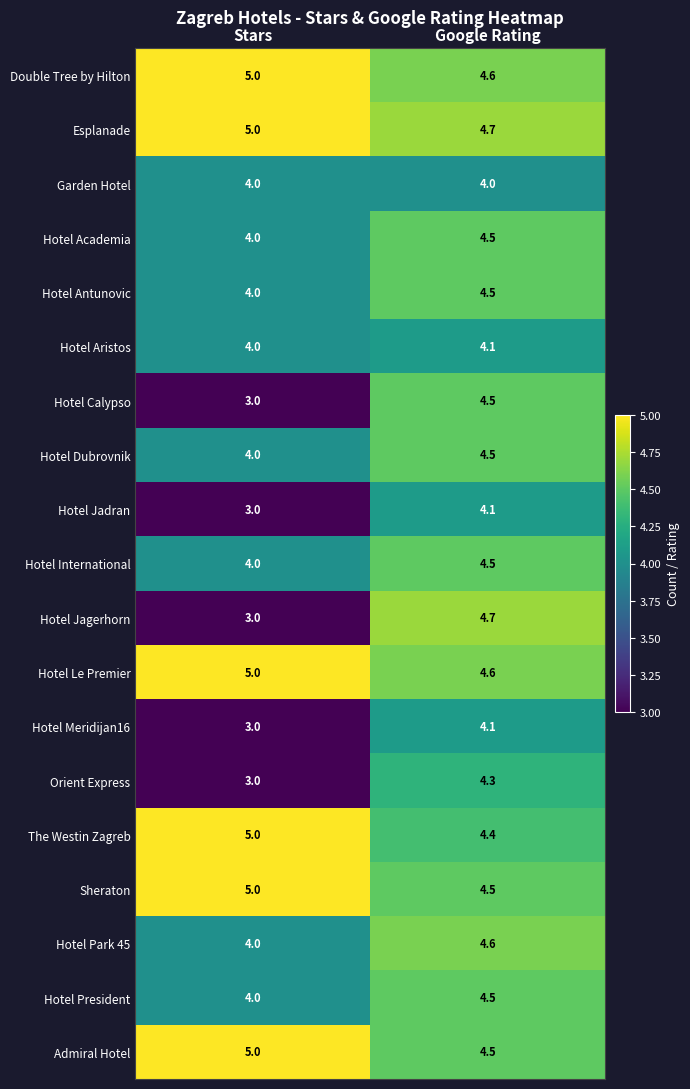

The The Westin Zagreb series shows 5.0 at Stars. True or false?

True